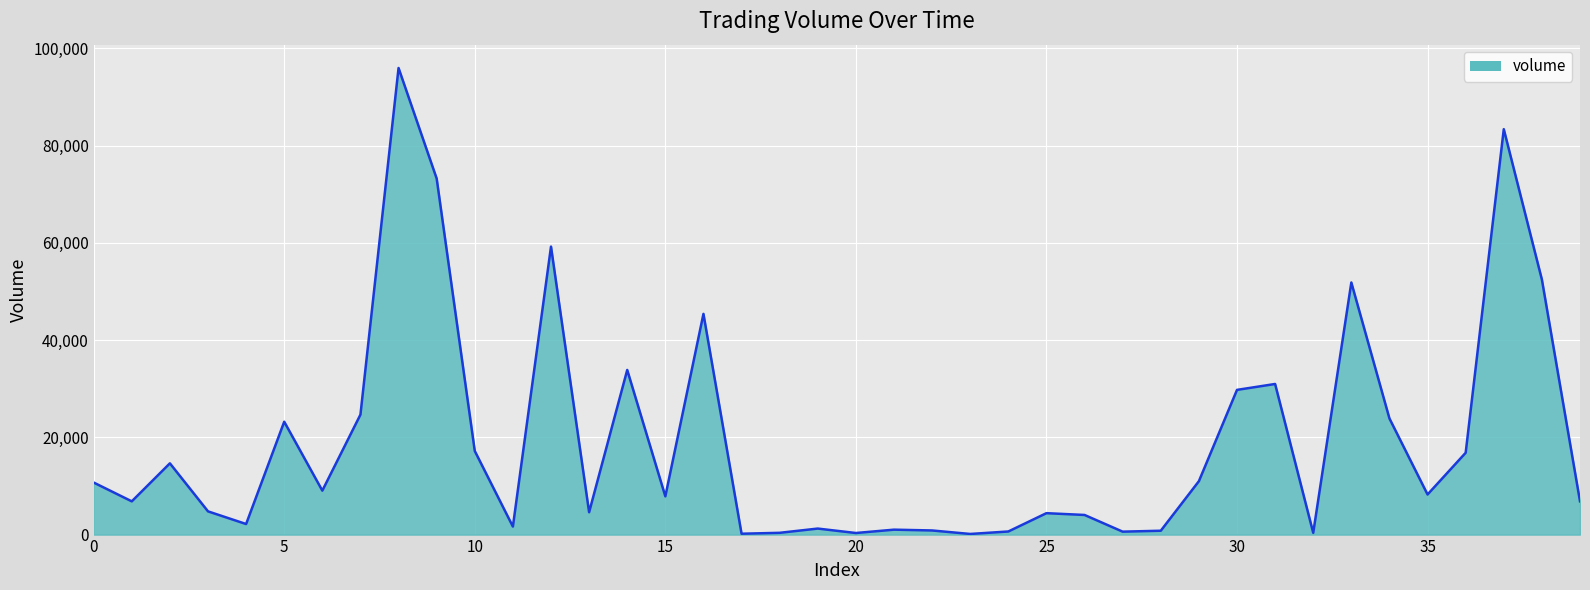

What is the greatest value displayed?

95981.8